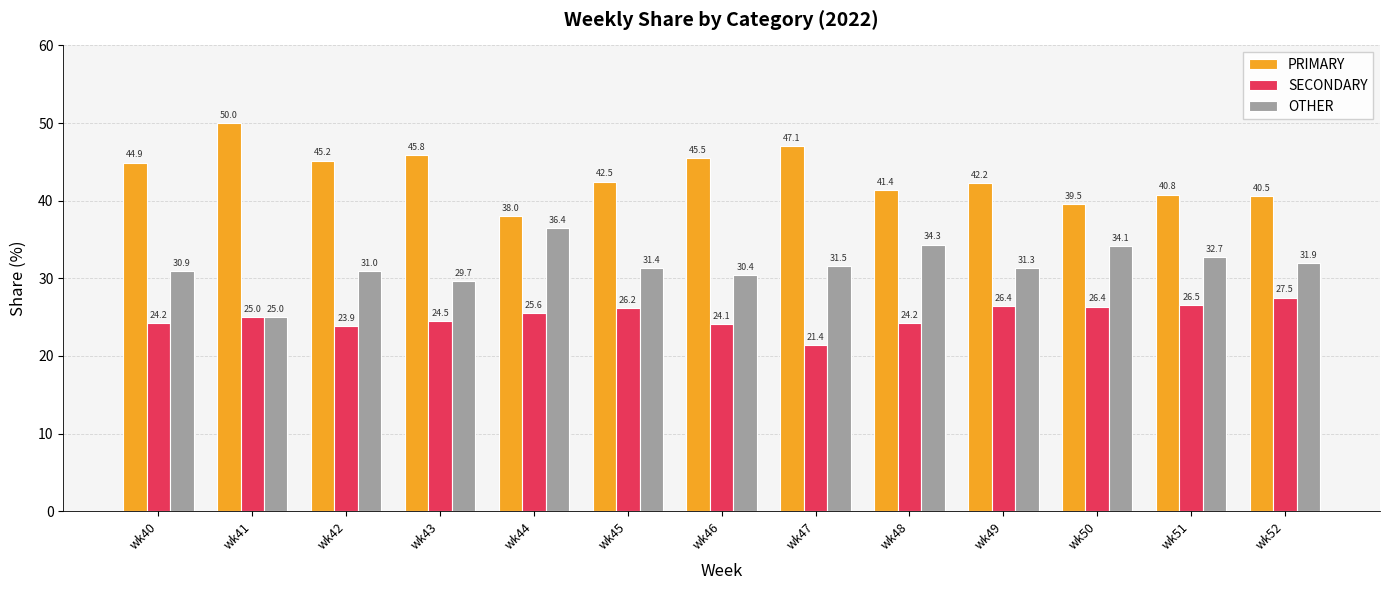

How many groups of bars are there?

13